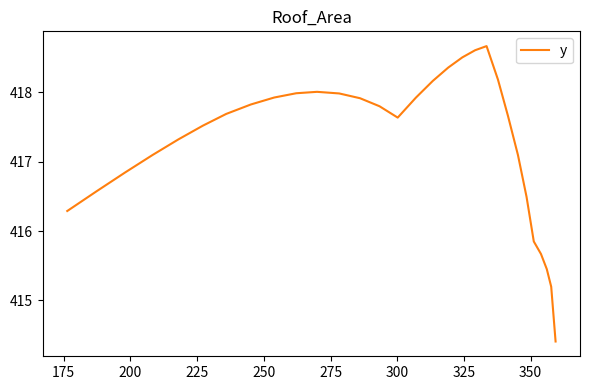

What is the greatest value displayed?

418.7